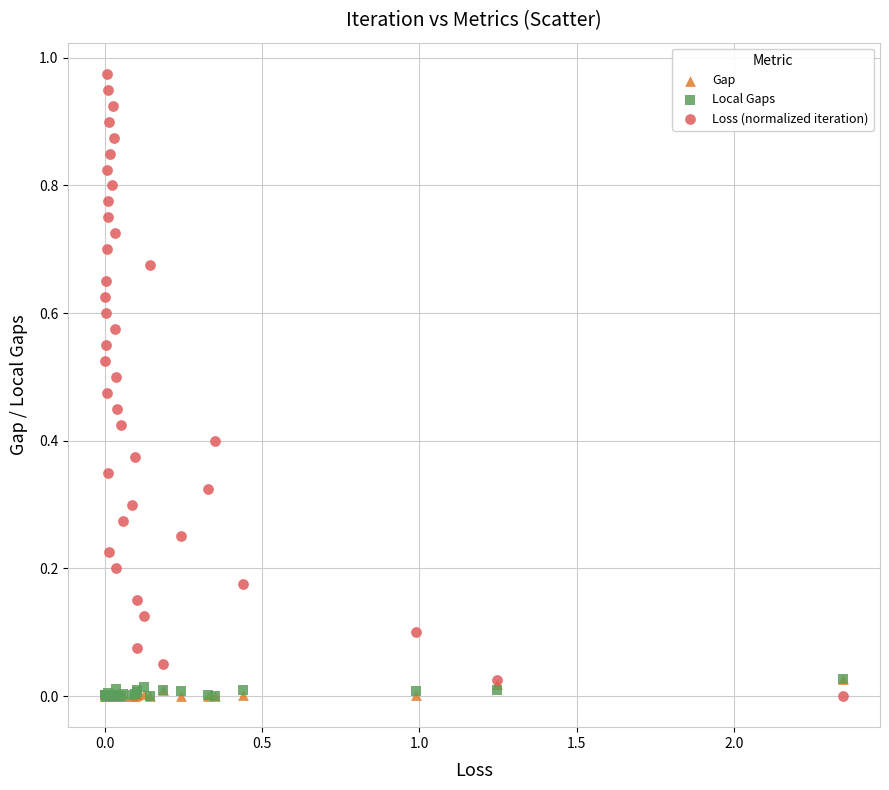

Which series contains the highest Y value?

Loss (normalized iteration)